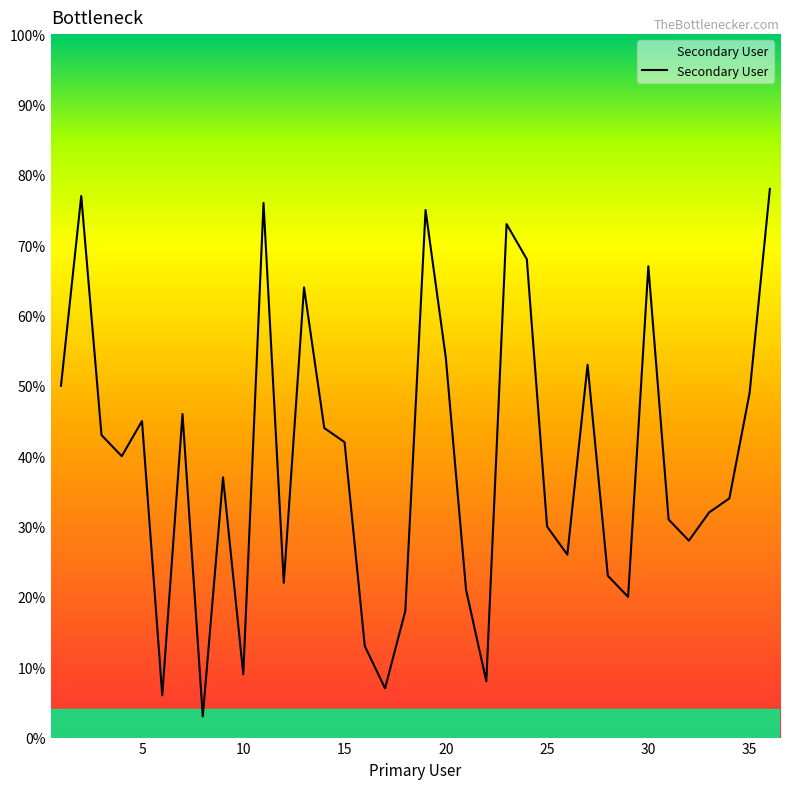

What is the smallest value displayed?

3